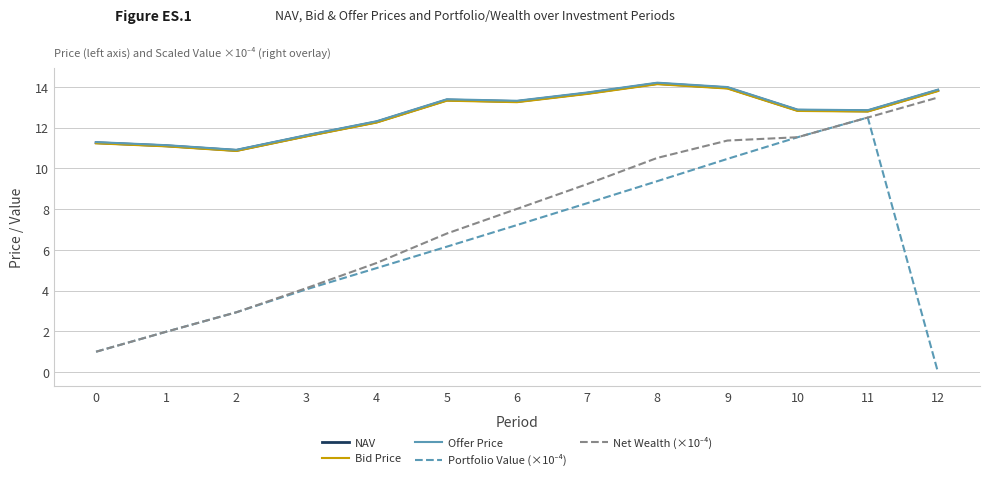

Is the value of Offer Price at 10 greater than the value of Bid Price at 0?

Yes